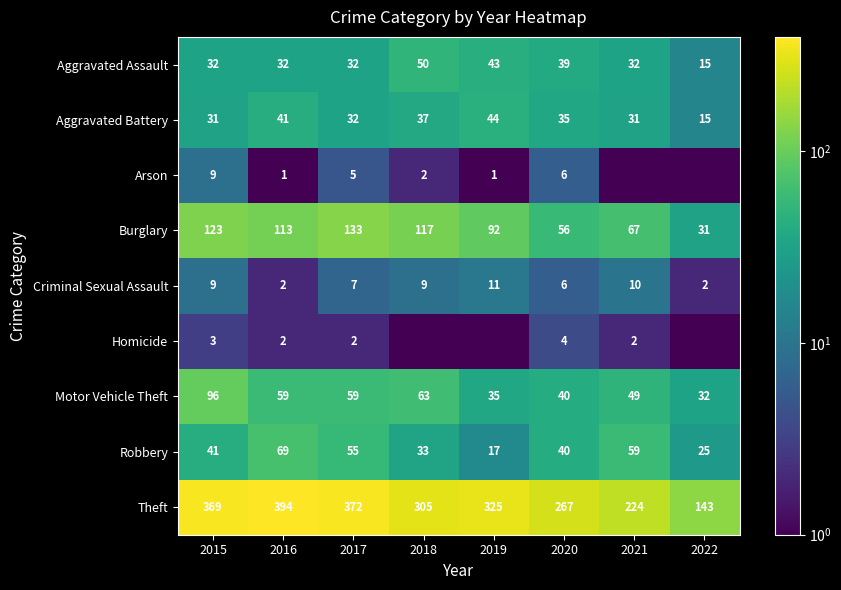

Which has a higher value, 2022 or 2021?

2021